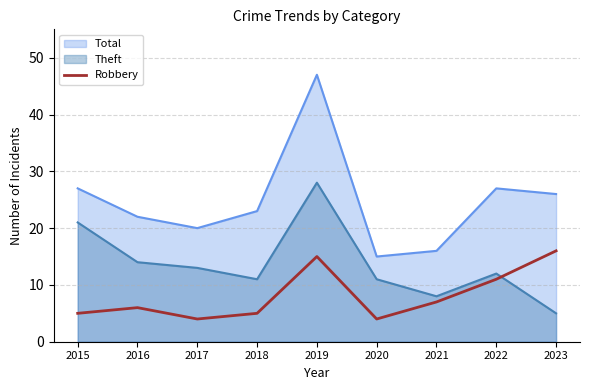

How many values are below 6?

4